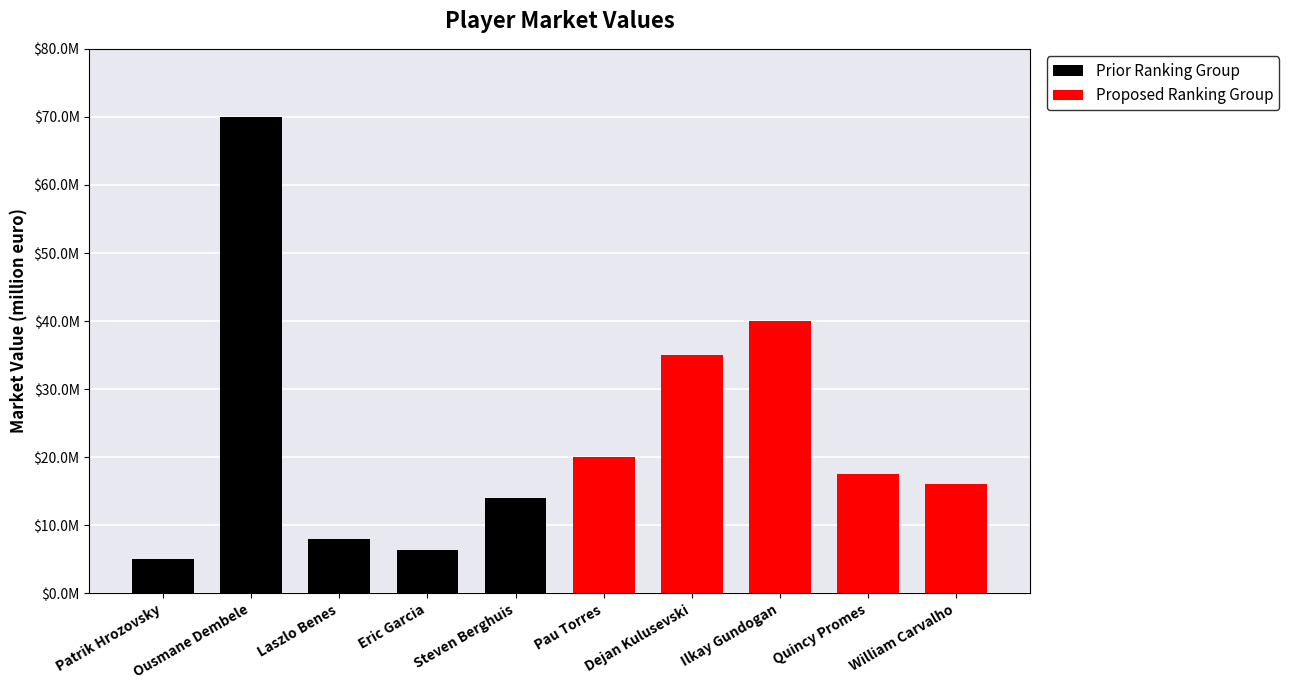

What is the label of the 8th bar from the right?

Laszlo Benes